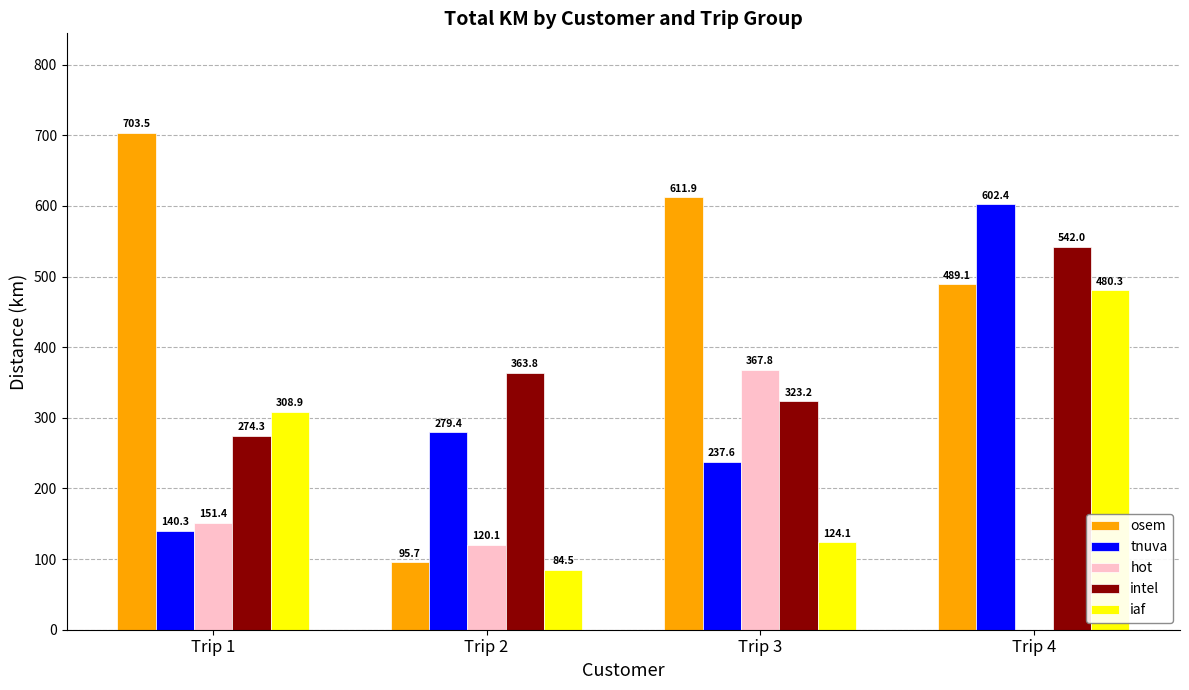

Which series has the largest total across all categories?

osem